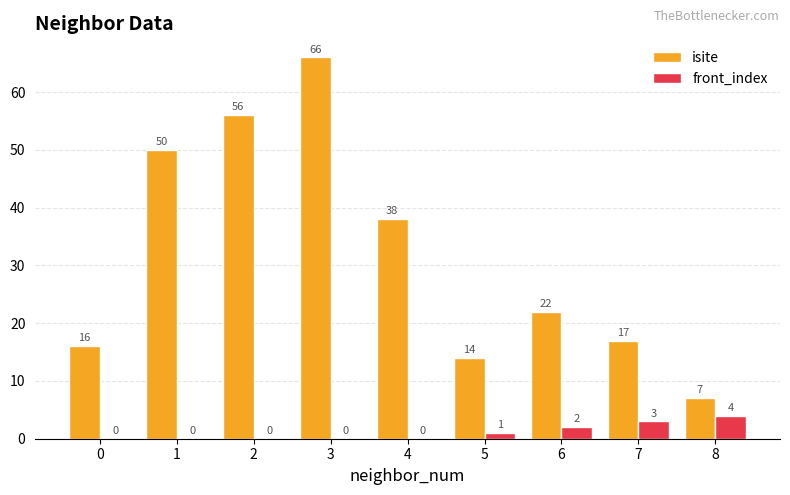

Which series changed the most between 3 and 4?

isite